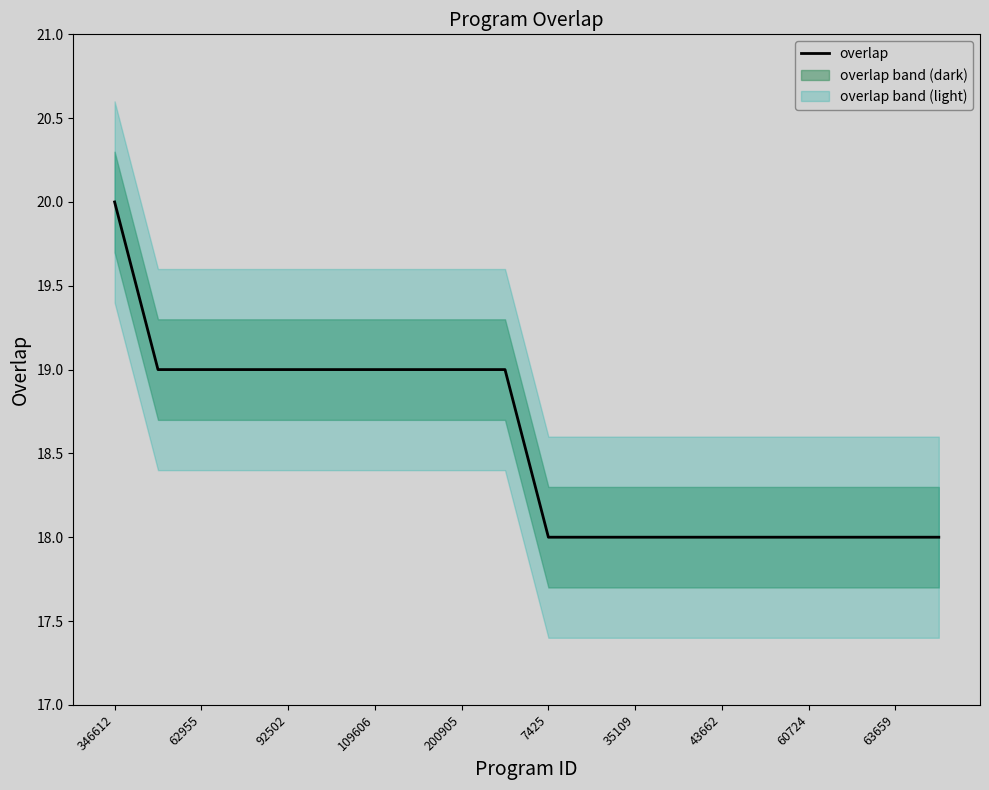

Is it true that overlap equals 18 at 63659?

True